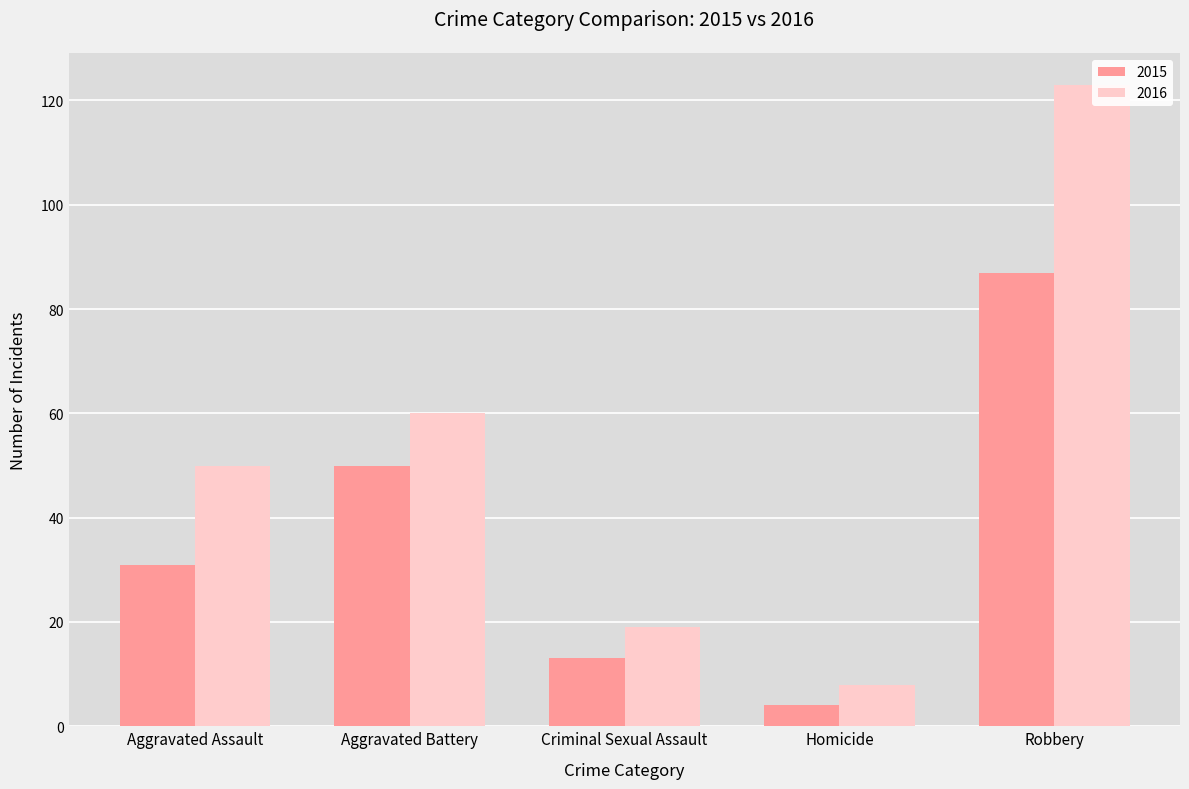

Is the value of 2016 at Homicide greater than the value of 2015 at Aggravated Assault?

No